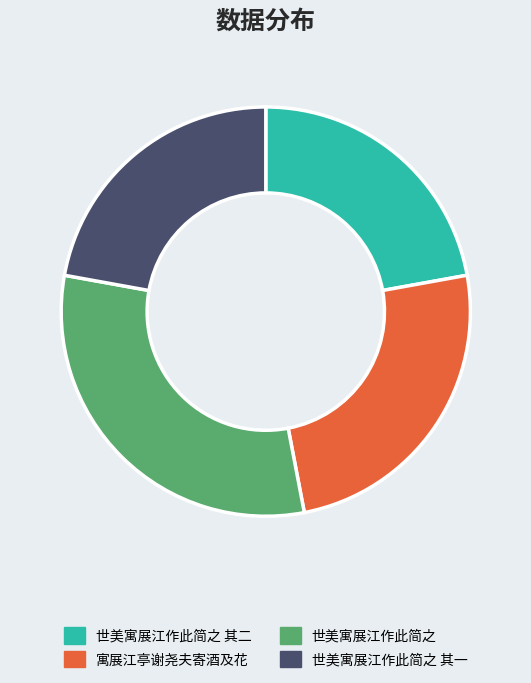

Which has a higher value, 世美寓展江作此简之 其一 or 世美寓展江作此简之?

世美寓展江作此简之